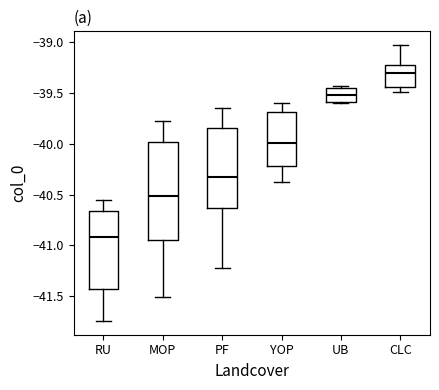

Where is the lower edge of the box for UB on the y-axis? The values are not printed on the chart, so give them approximately, as read against the axis.

-39.60